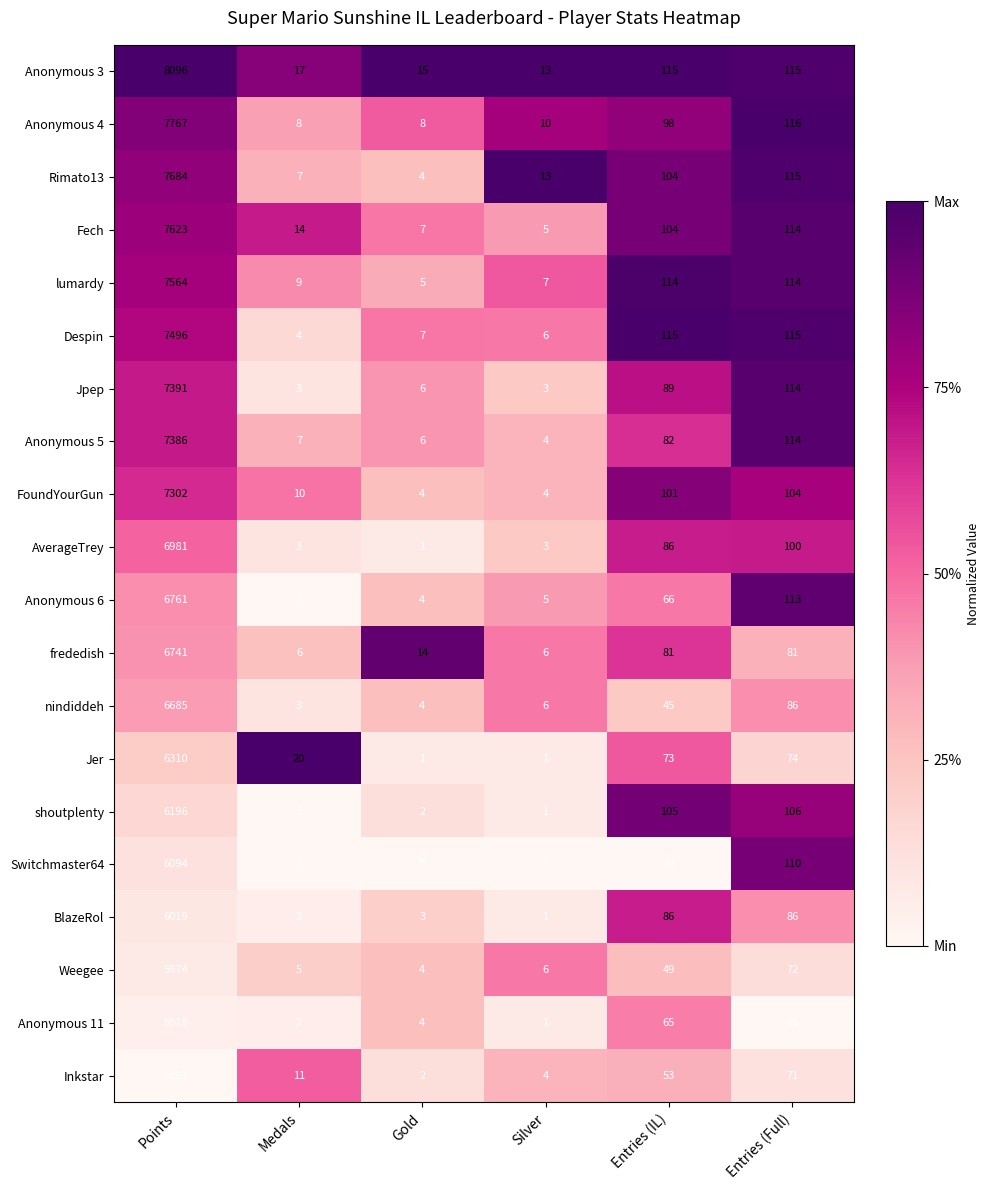

How many series are shown in this chart?

20